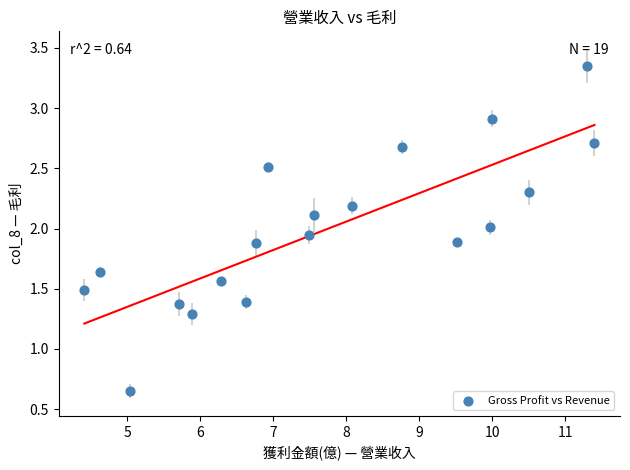

What is the range of X values (max minus min)?

7.0